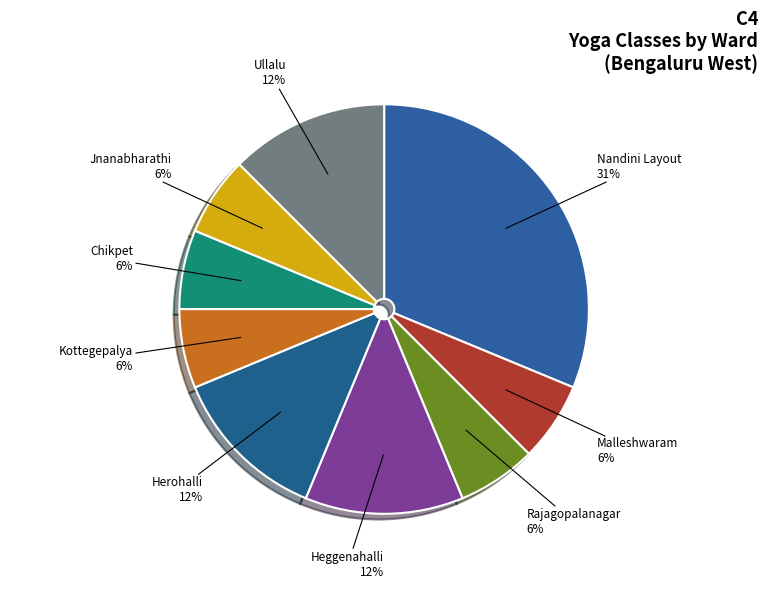

How many segments does this pie chart have?

9